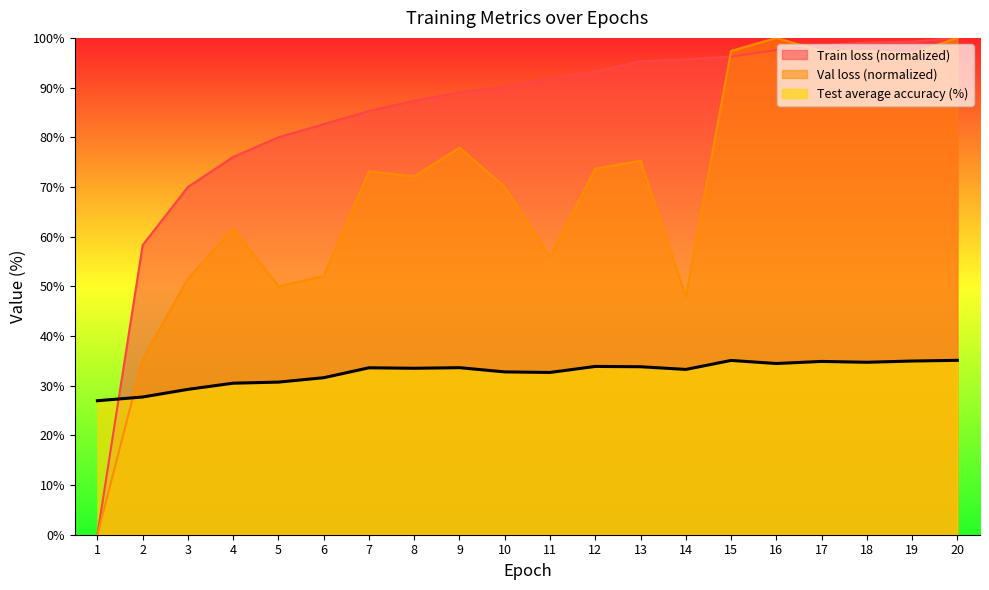

At which category does Test average accuracy reach its first local valley?

8